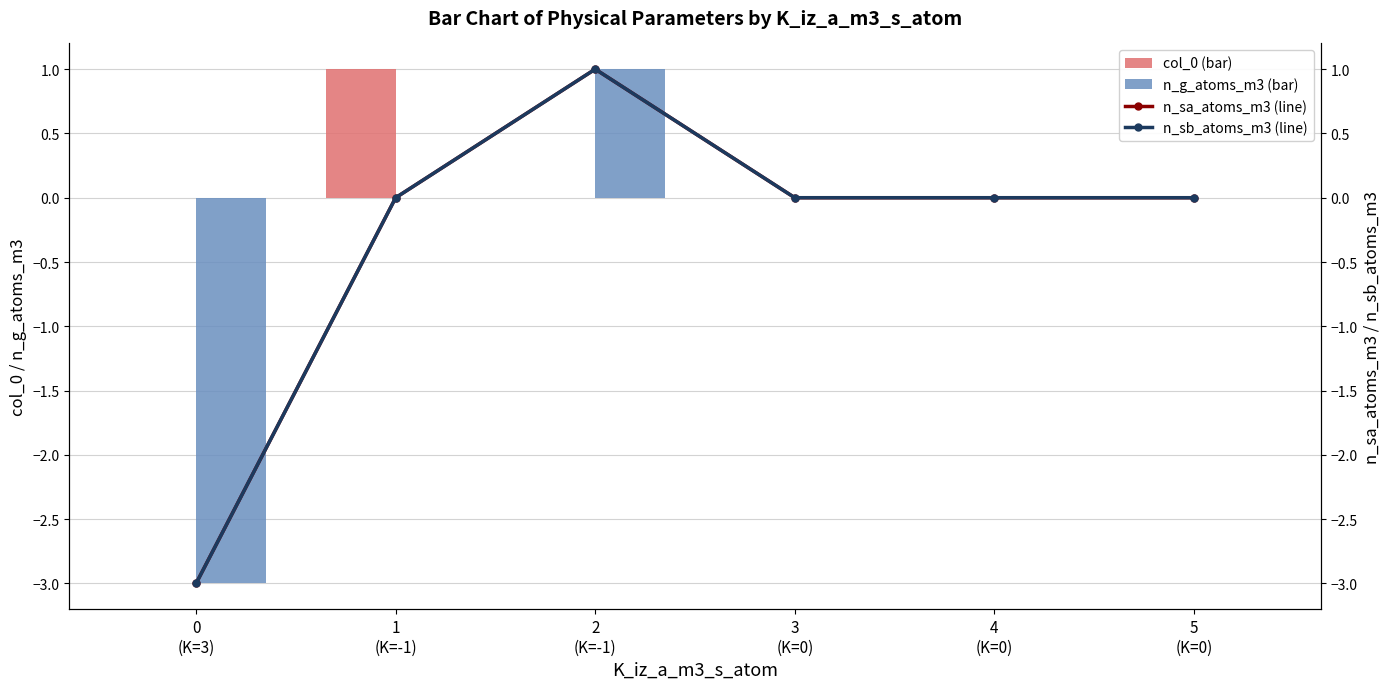

What is the difference between the maximum and minimum values in the n_sb_atoms_m3 (line) series?

4